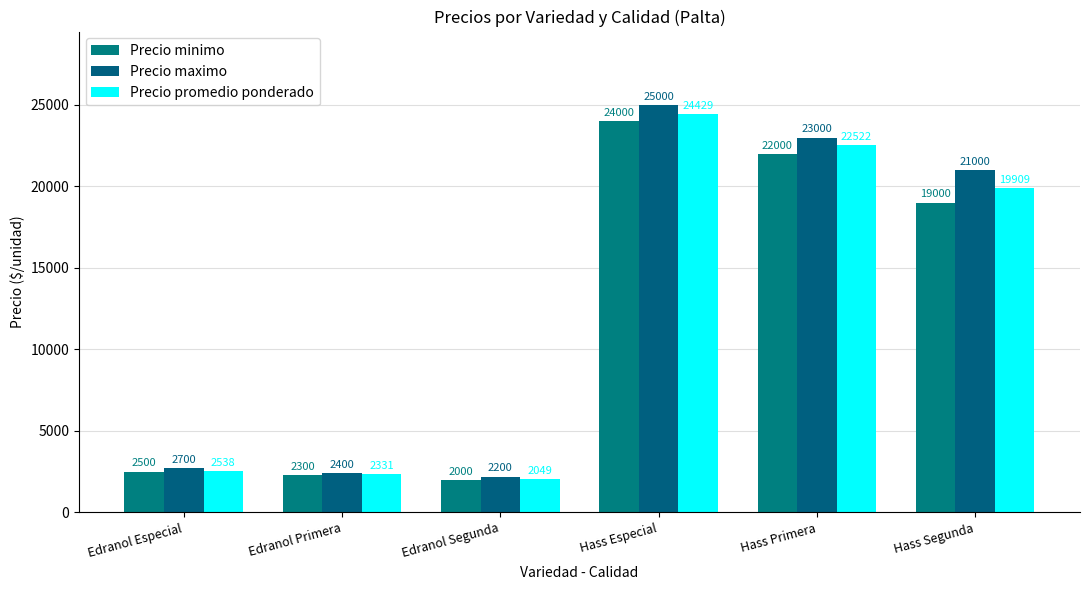

How many bars are there in total?

18